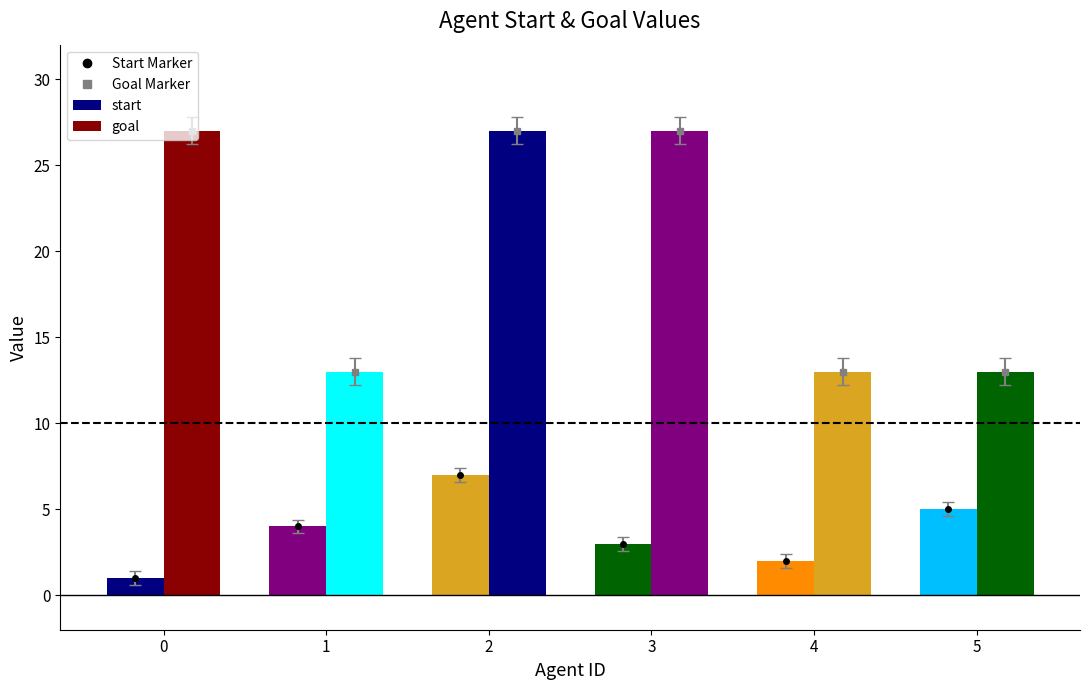

Is it true that goal equals 27 at 2?

True